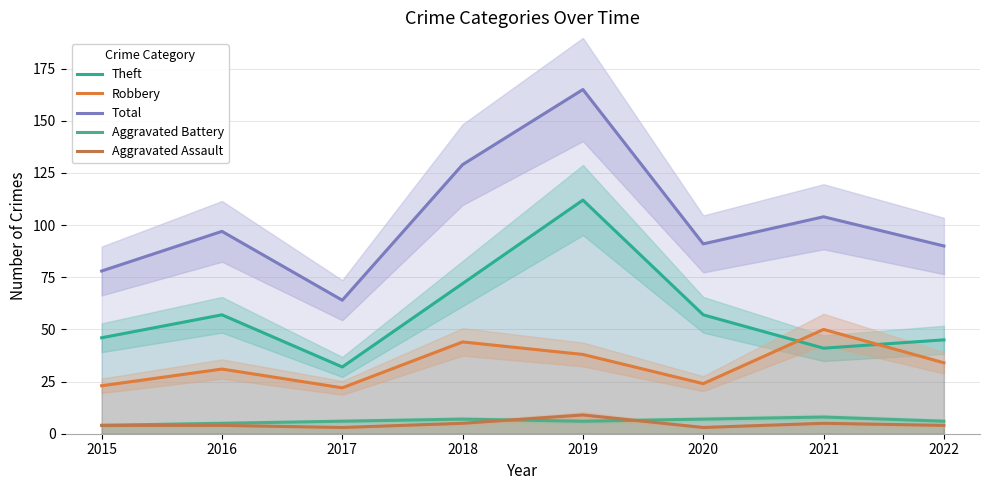

What is the difference between the highest and lowest values at 2017?

61